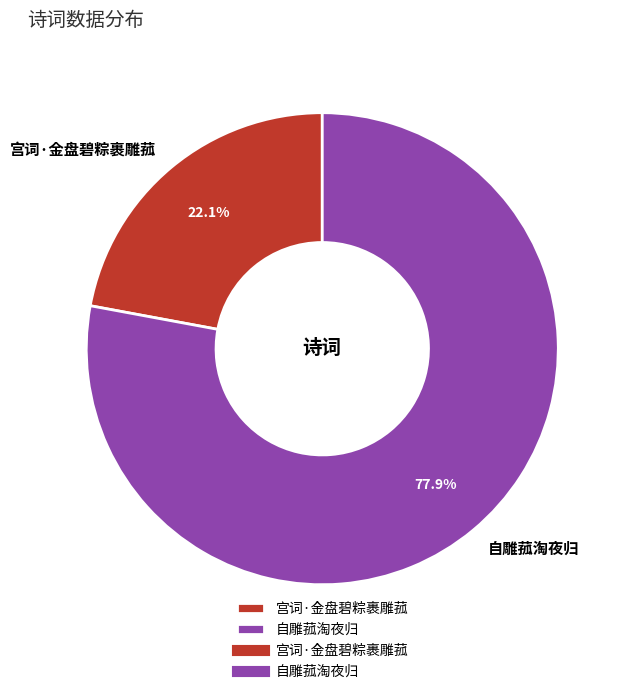

Which category has the biggest portion of the pie?

自雕菰淘夜归